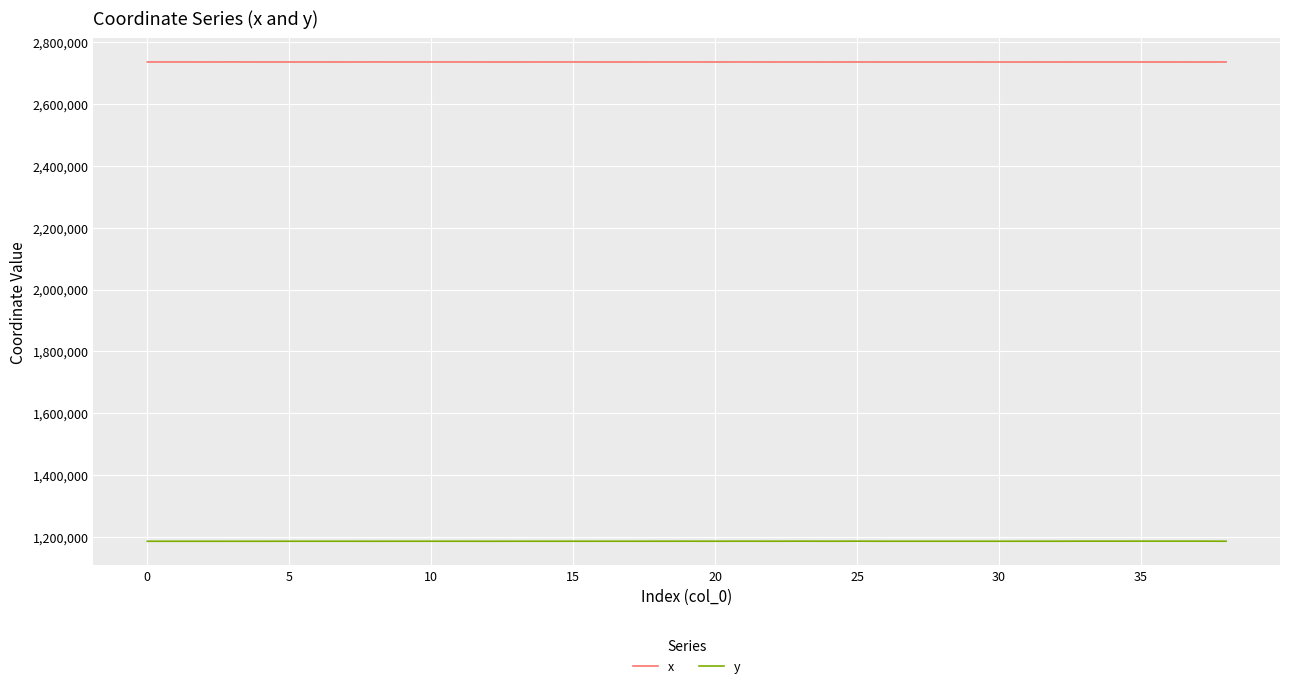

What are all the series names shown in the legend?

x, y